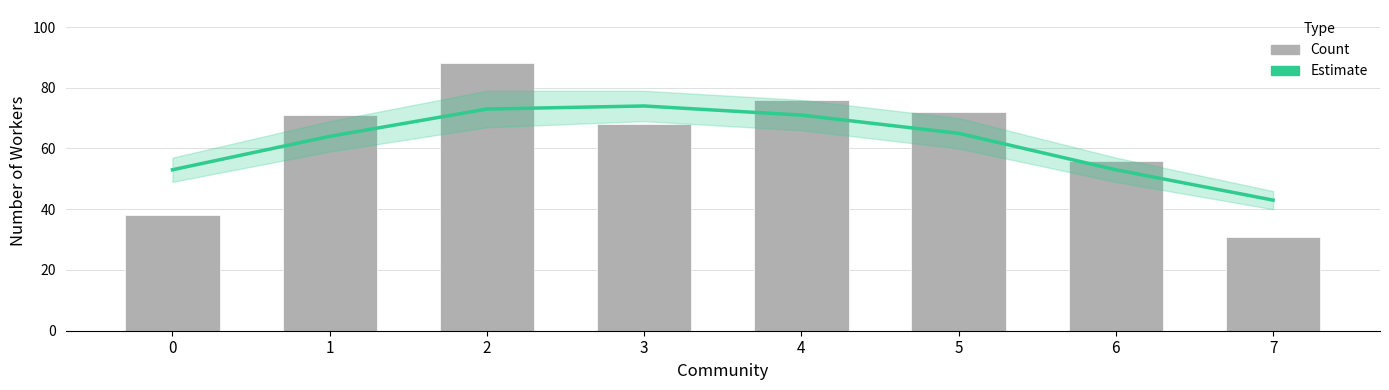

Count the number of data series in this chart.

2